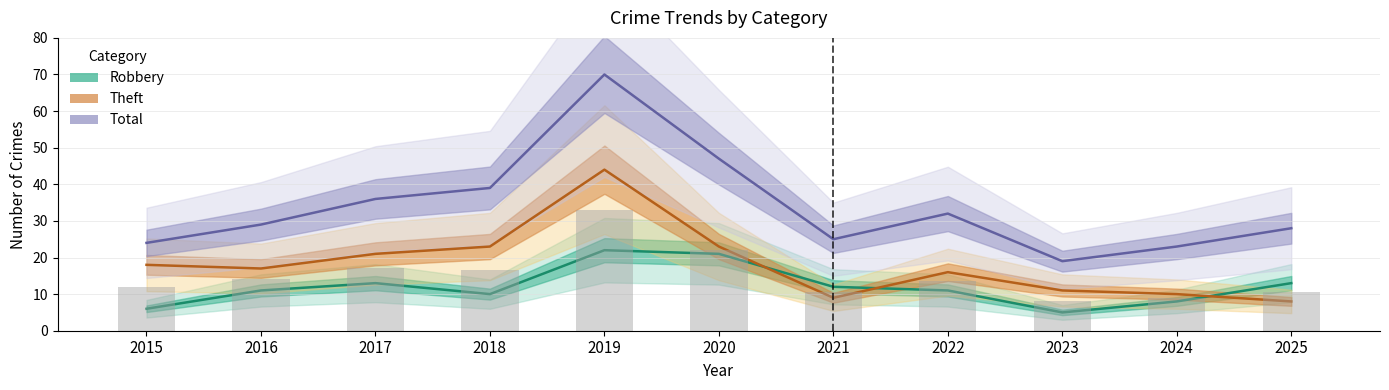

What are all the series names shown in the legend?

Robbery, Theft, Total